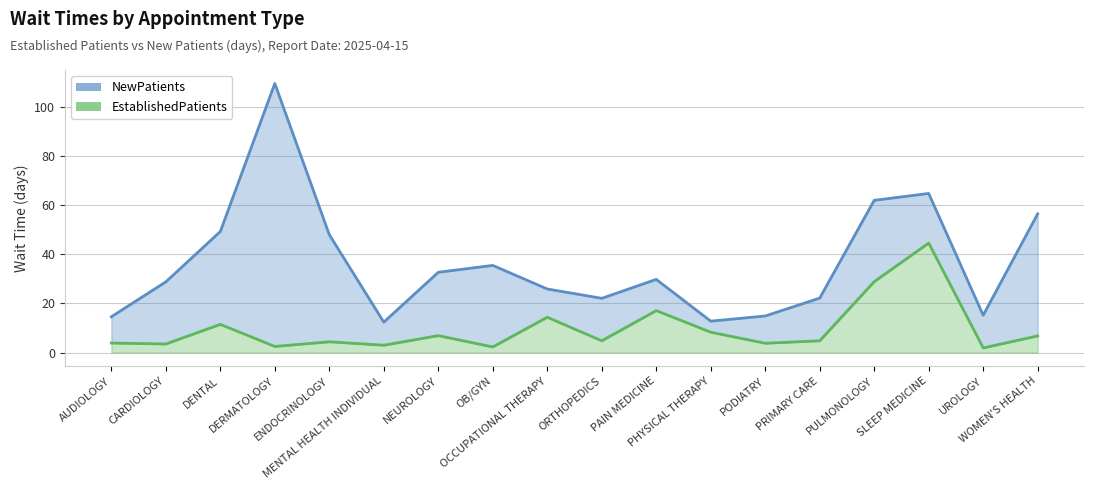

Is the value of EstablishedPatients at AUDIOLOGY greater than the value of NewPatients at OB/GYN?

No